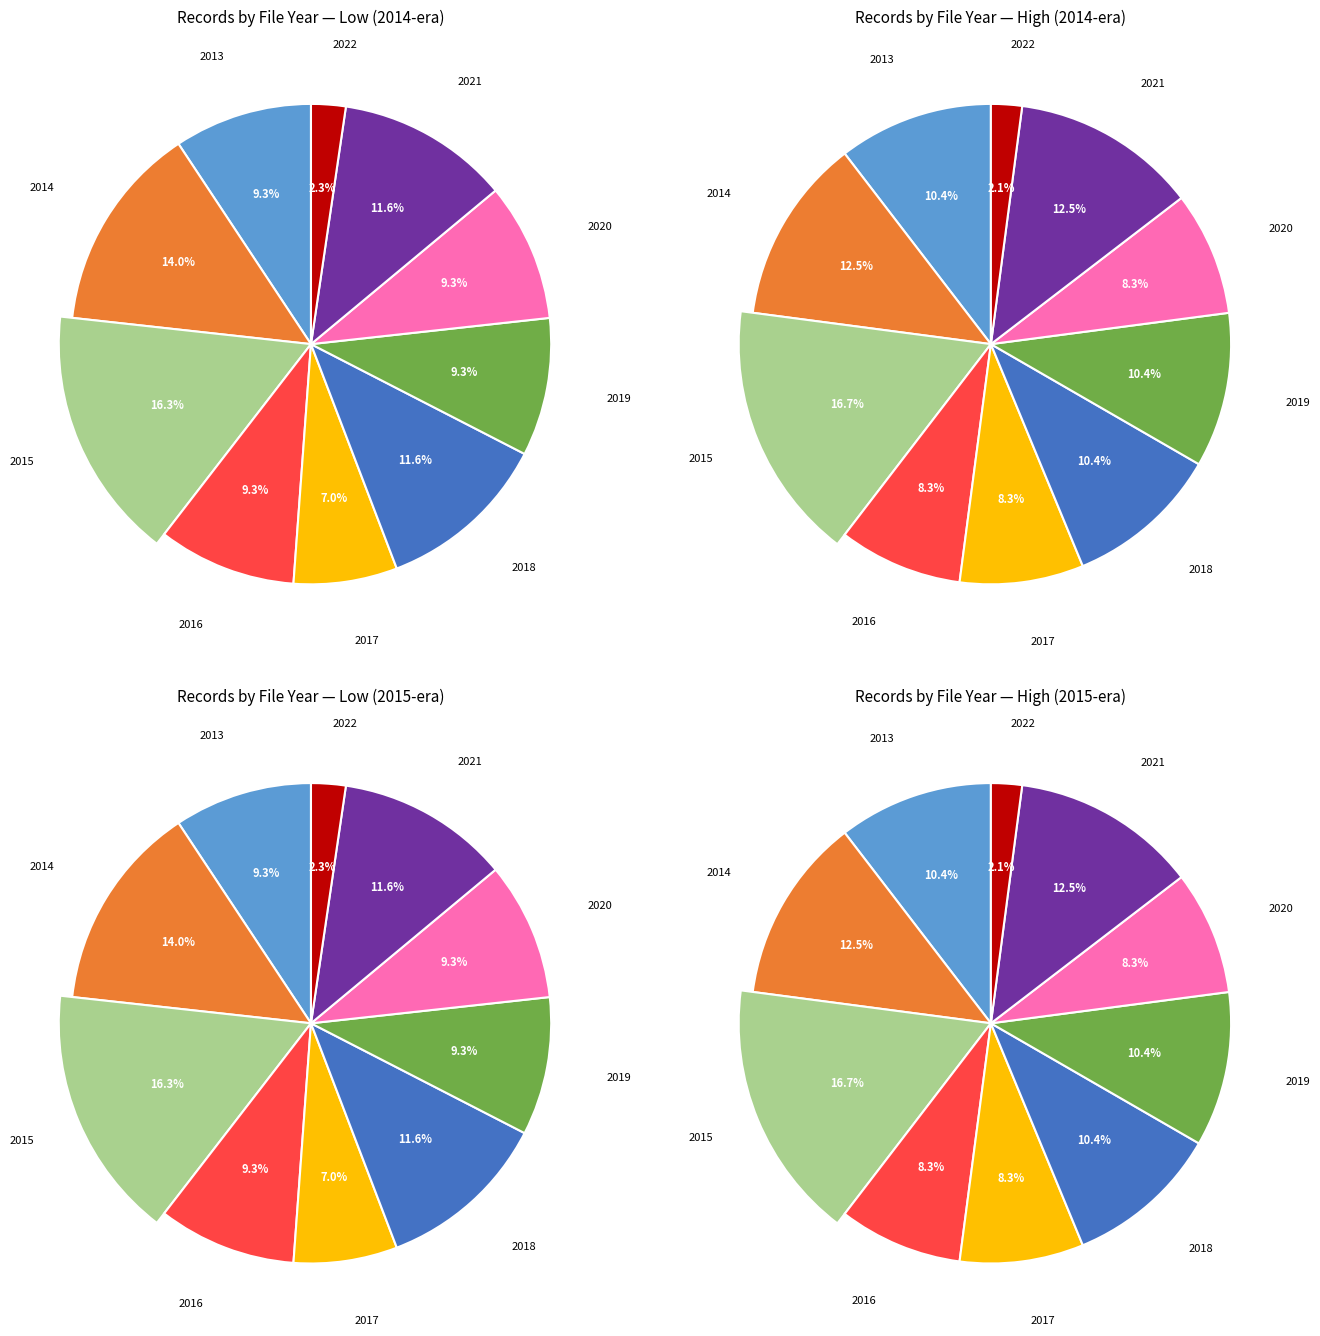

How many slices are in this pie chart?

10